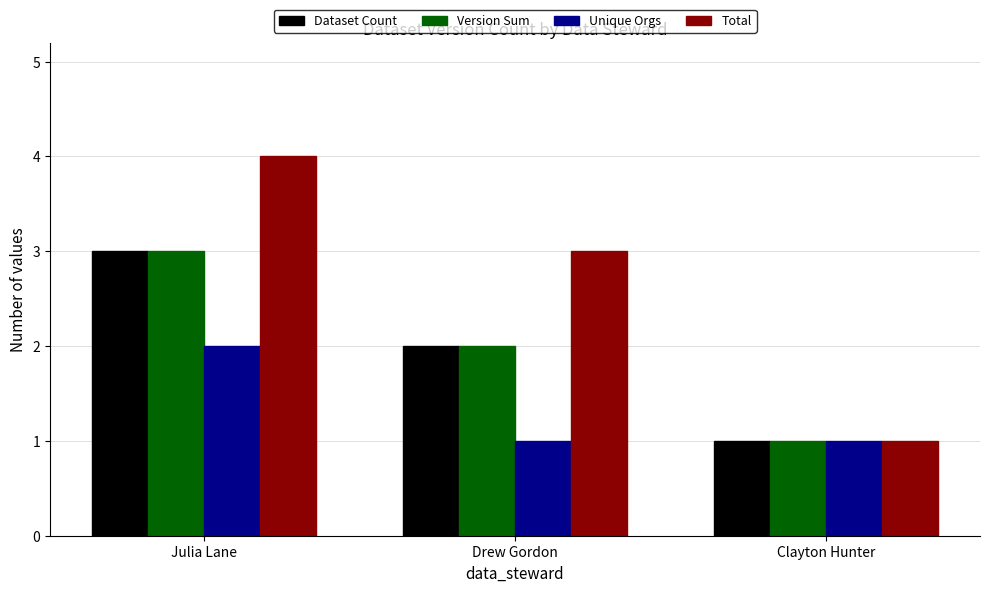

What is the sum of the Version Sum values at Clayton Hunter and Drew Gordon?

3